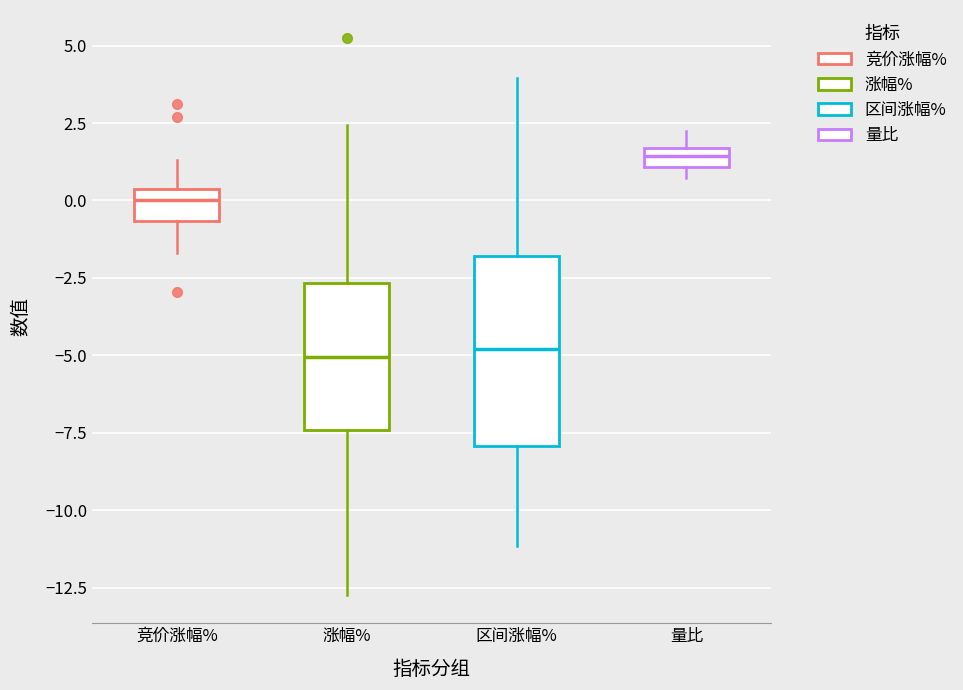

Which box's median line is the highest?

量比